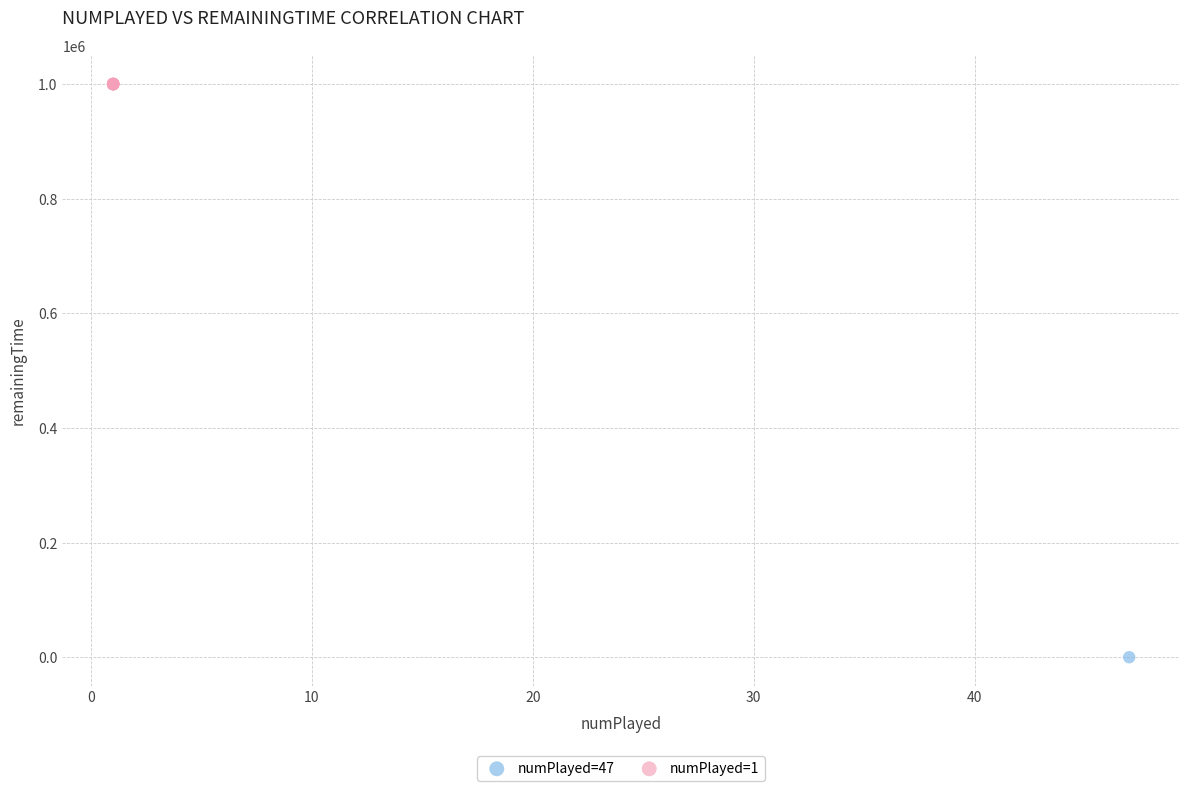

What are all the series names shown in the legend?

numPlayed=47, numPlayed=1